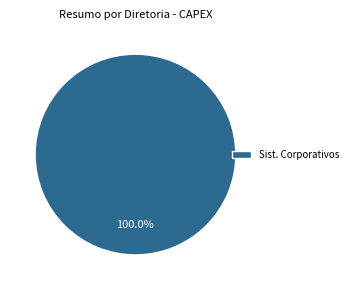

Rank the categories by value from highest to lowest.

Sist. Corporativos